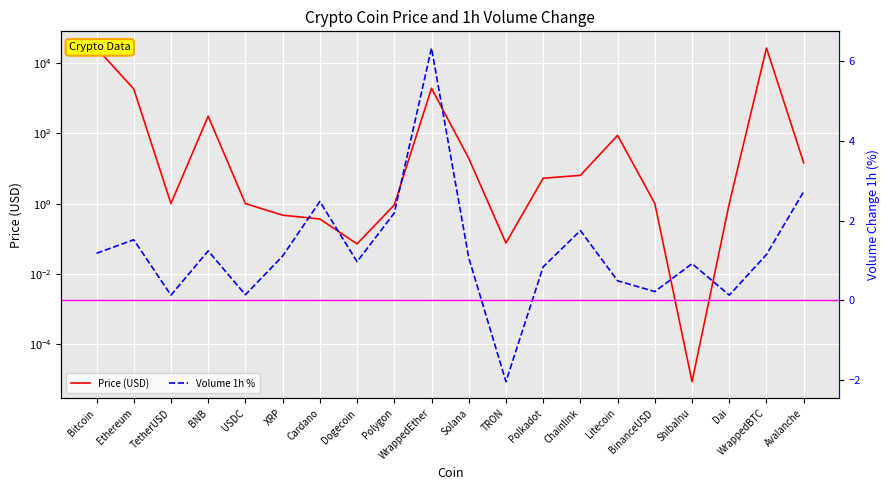

The Price (USD) series shows 1174.2 at WrappedEther. True or false?

False